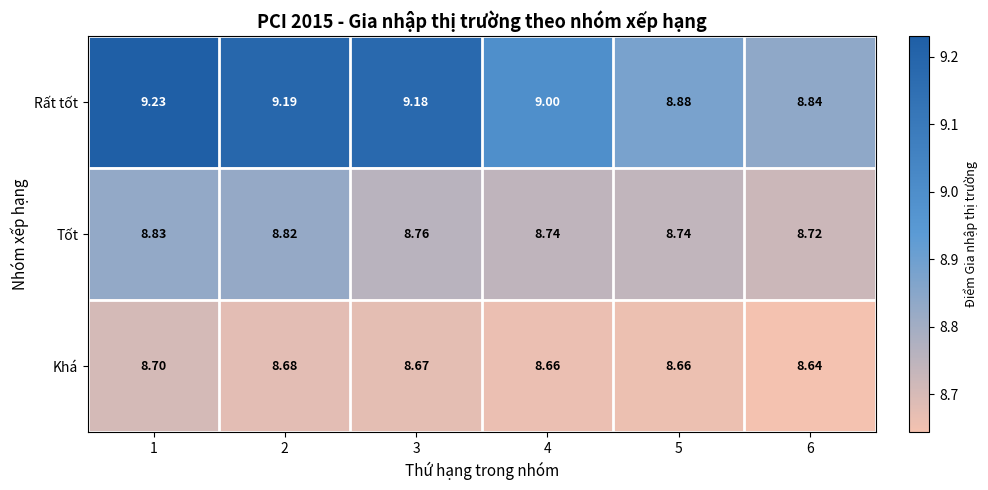

Which series has the largest total across all categories?

Rất tốt